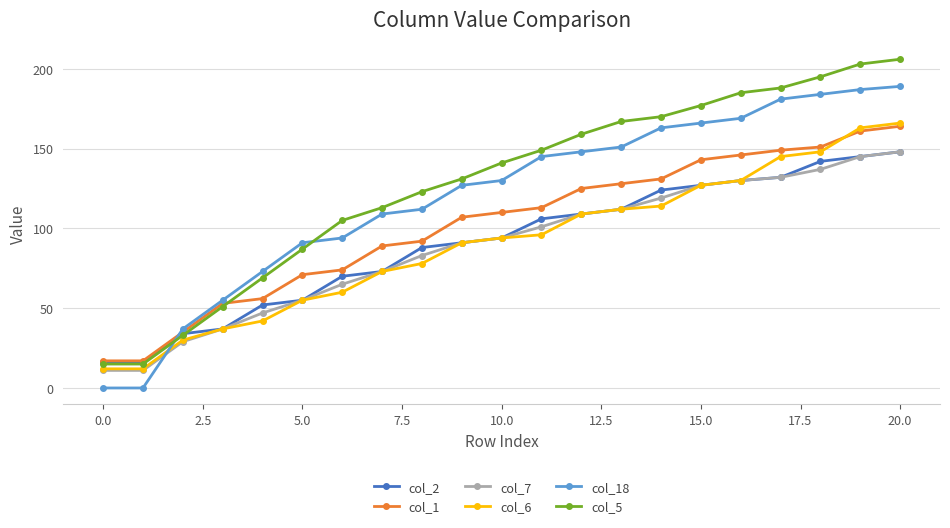

What is the lowest value of the col_7 series?

11